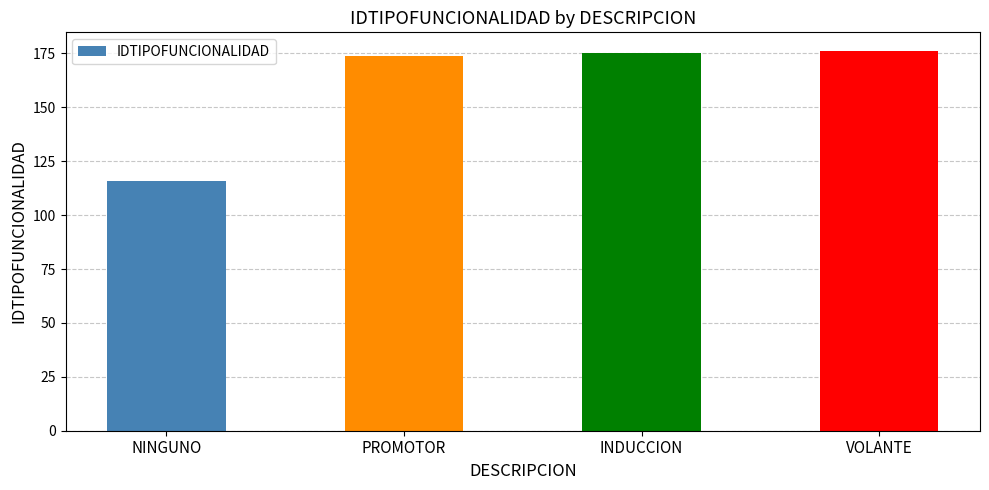

What is the smallest value displayed?

116